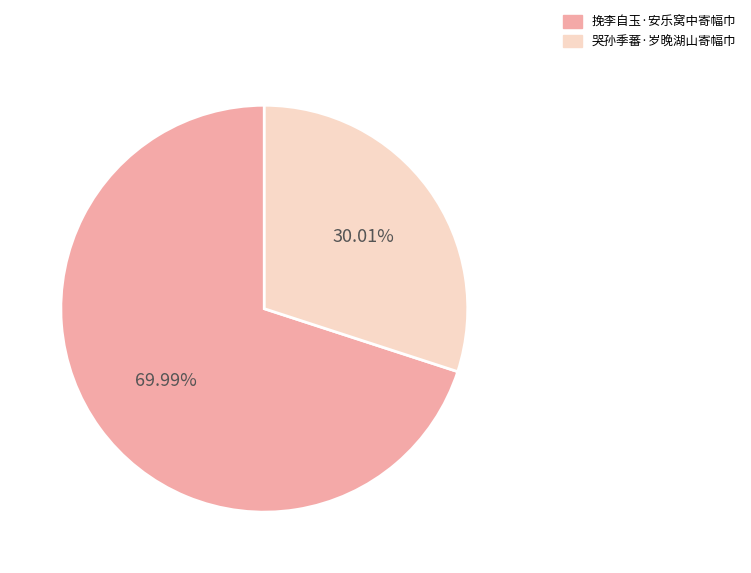

Is there any slice that represents more than half of the pie?

Yes